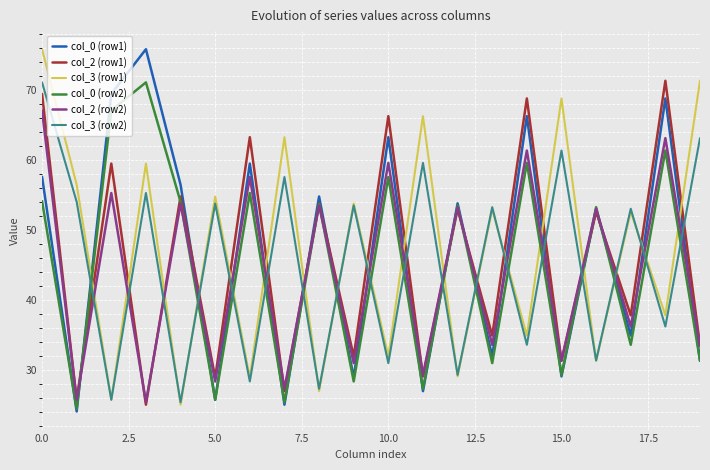

What is the greatest value displayed?

75.9